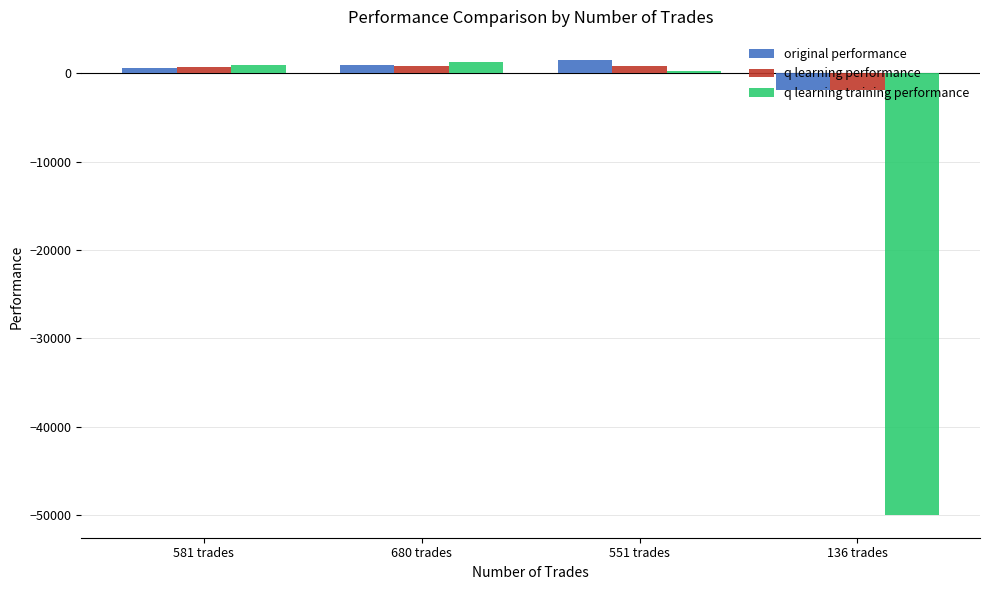

How many negative values does the q learning performance series have?

1